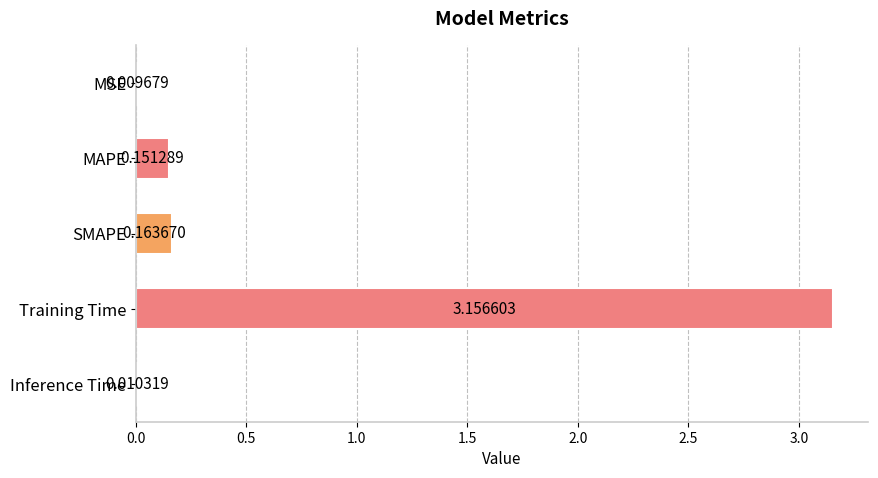

At which category does the chart reach its peak across all series?

Training Time